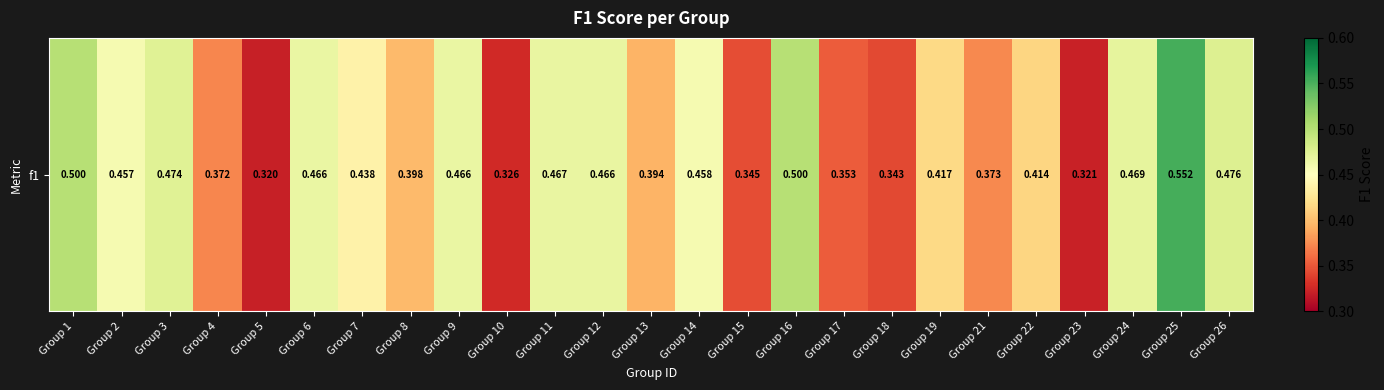

List the labels in order of value, largest first.

Group 25, Group 1, Group 16, Group 26, Group 3, Group 24, Group 11, Group 12, Group 6, Group 9, Group 14, Group 2, Group 7, Group 19, Group 22, Group 8, Group 13, Group 21, Group 4, Group 17, Group 15, Group 18, Group 10, Group 23, Group 5